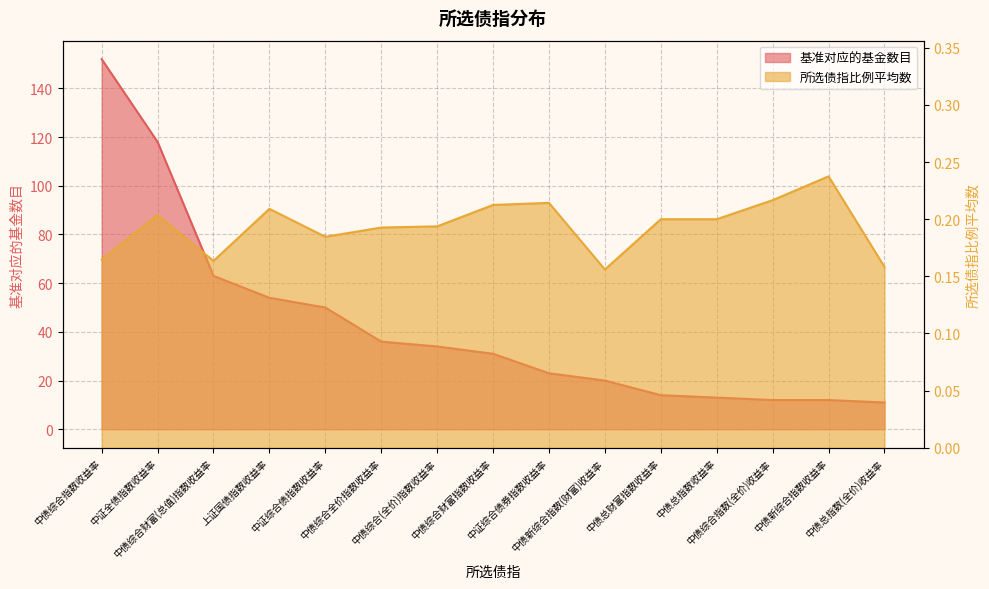

True or false: 基准对应的基金数目 and 所选债指比例平均数 cross at least once.

False